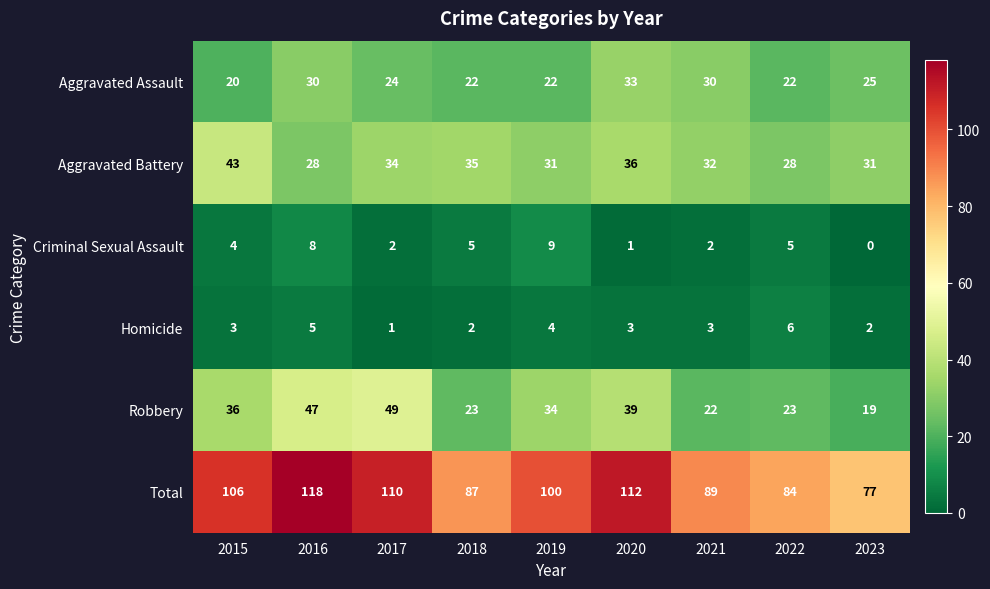

What is the lowest value of the Aggravated Battery series?

28